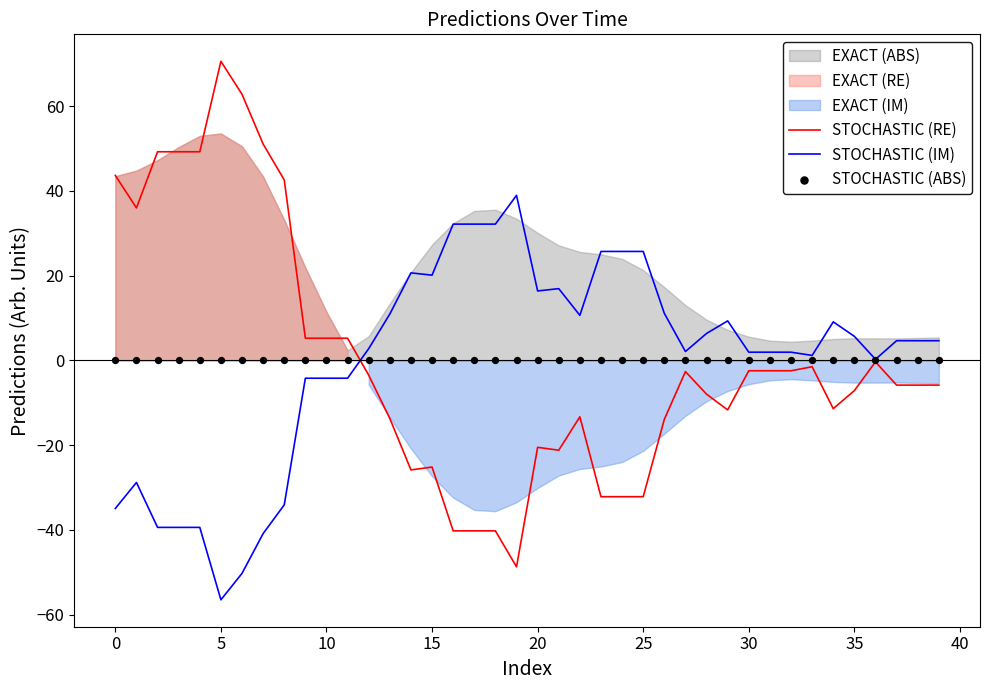

Which series reaches the minimum Y coordinate?

STOCHASTIC (IM)